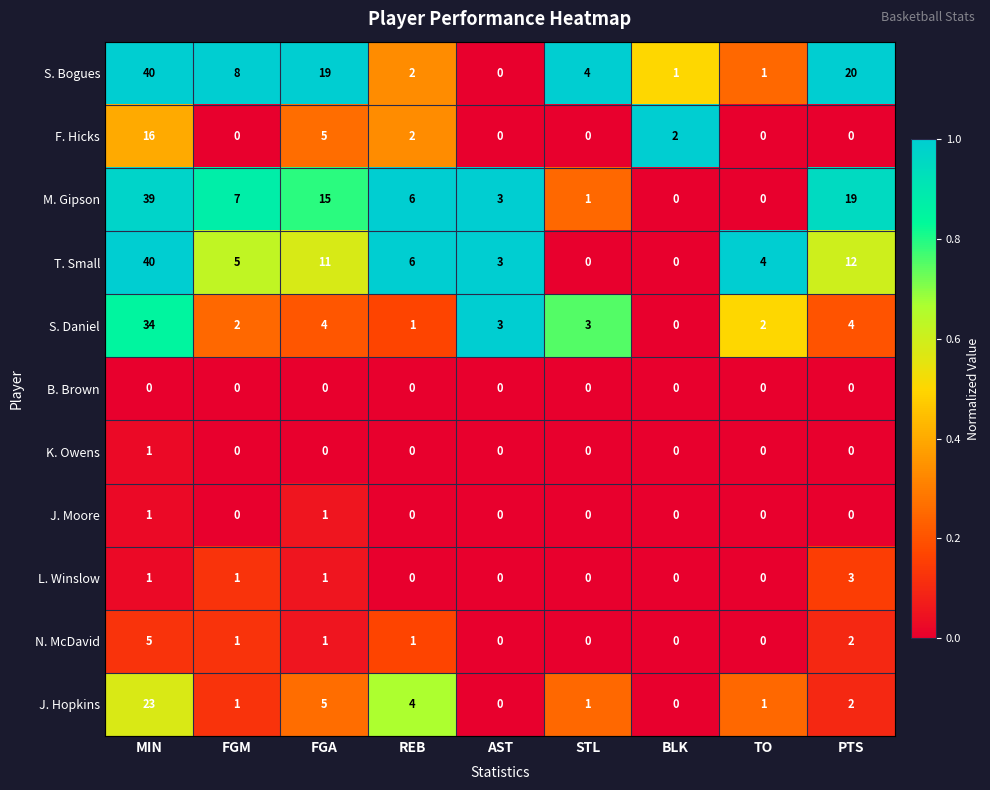

Read the T. Small value at MIN, to the nearest 5.

40